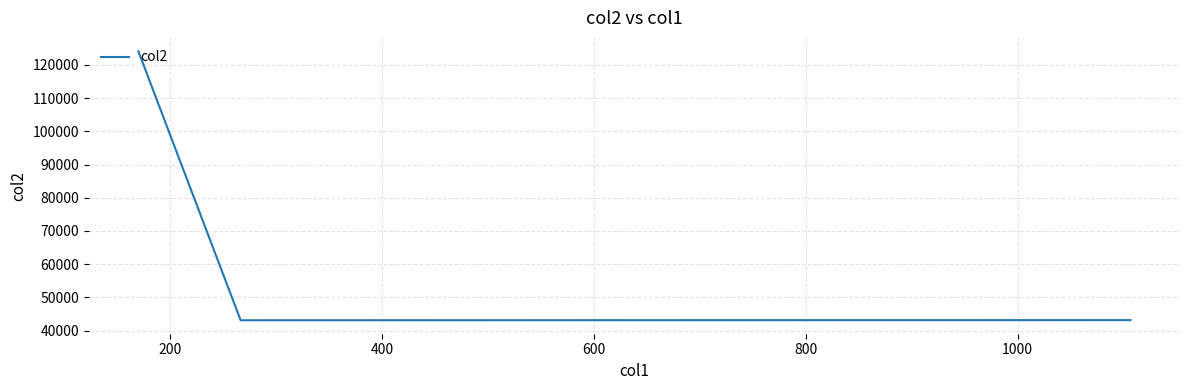

What is the maximum value shown in the chart?

124079.5